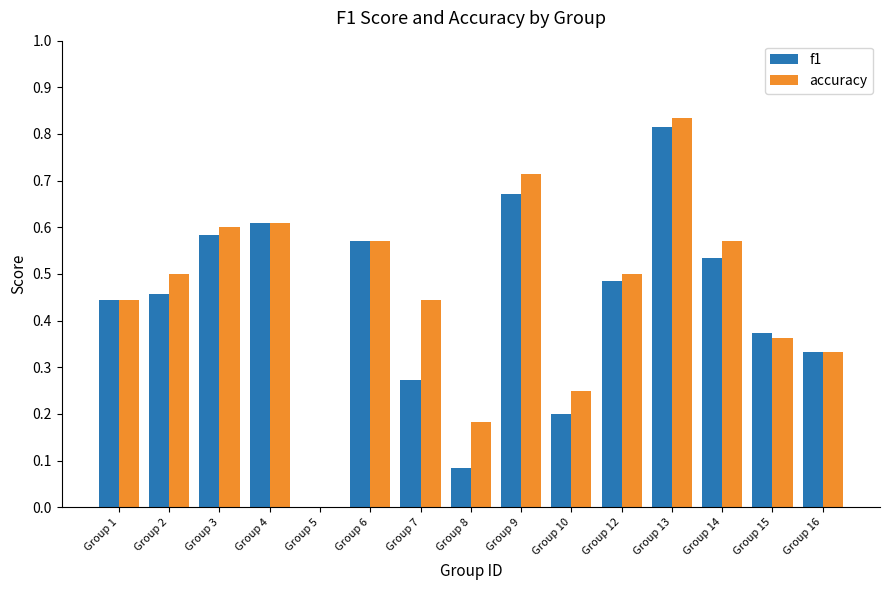

What is the sum of all accuracy values?

6.9